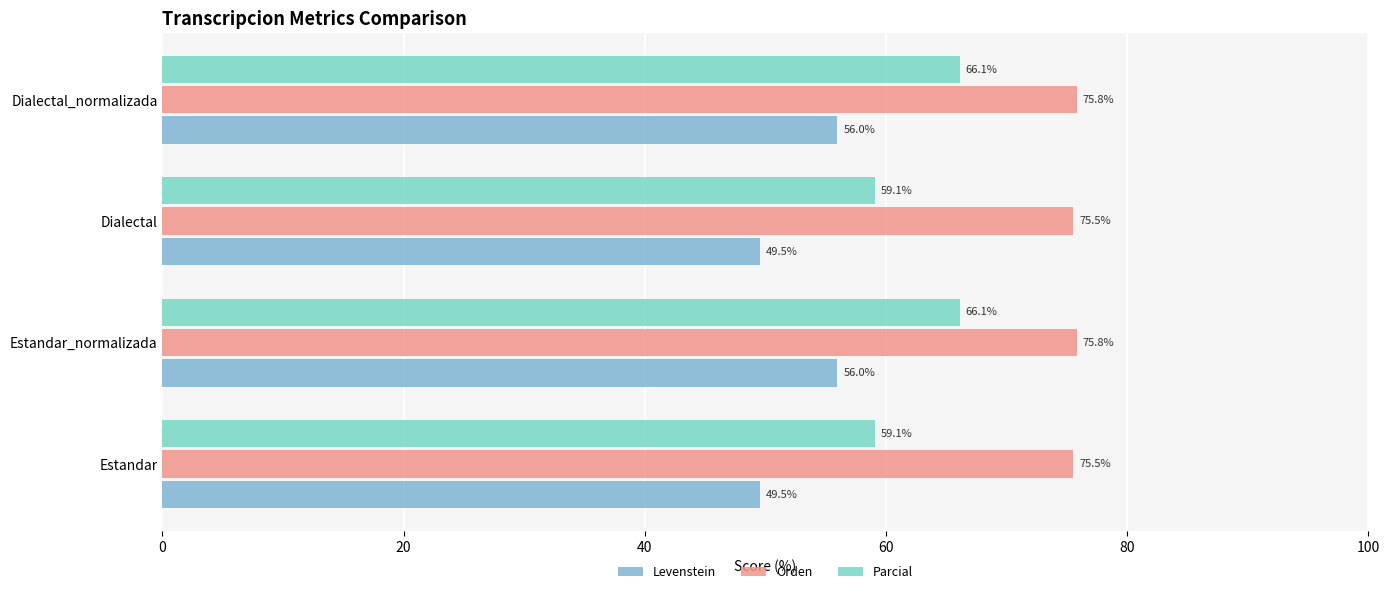

Is the value of Parcial at Estandar_normalizada greater than the value of Orden at Estandar_normalizada?

No